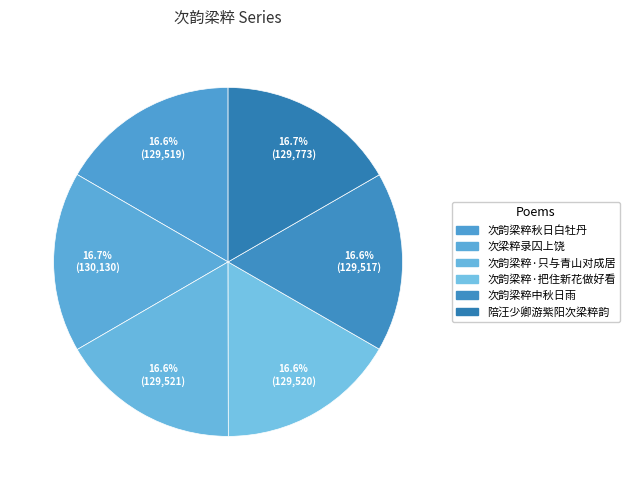

Combined, what portion of the pie is 次韵梁粹秋日白牡丹 and 次韵梁粹·把住新花做好看?

33.3%